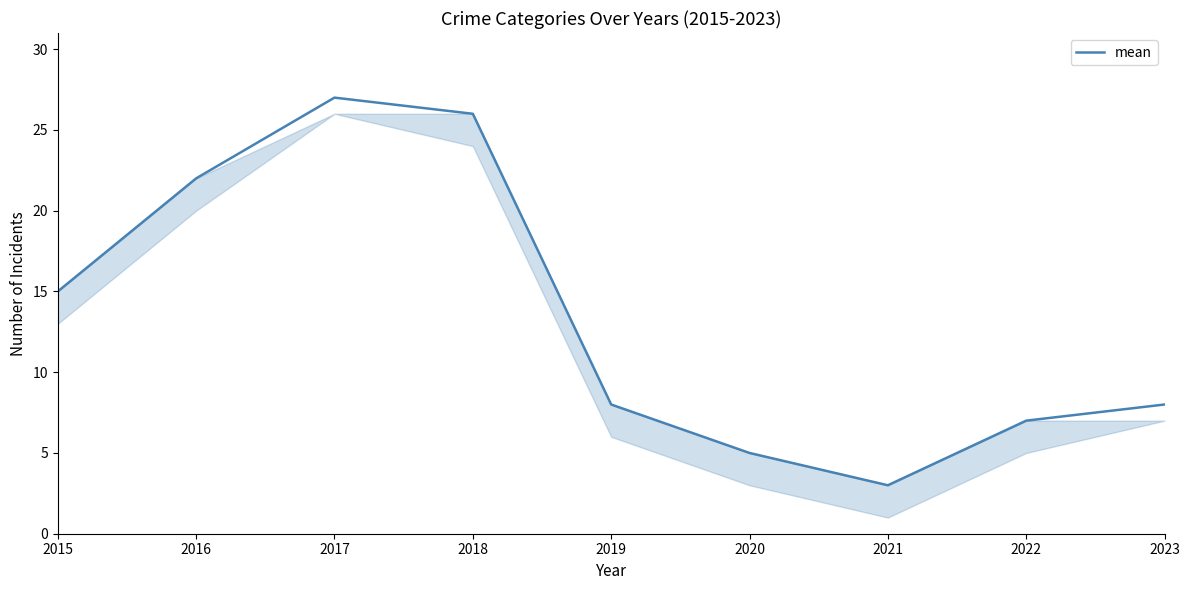

Which label corresponds to the largest value in the chart?

2017